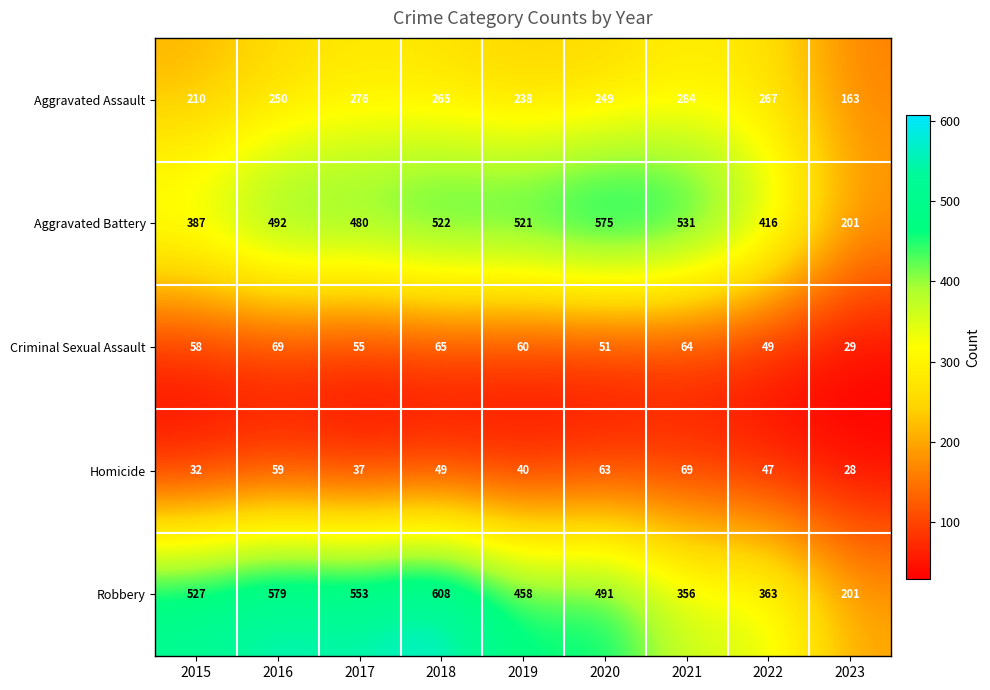

Which series has the largest total across all categories?

Robbery